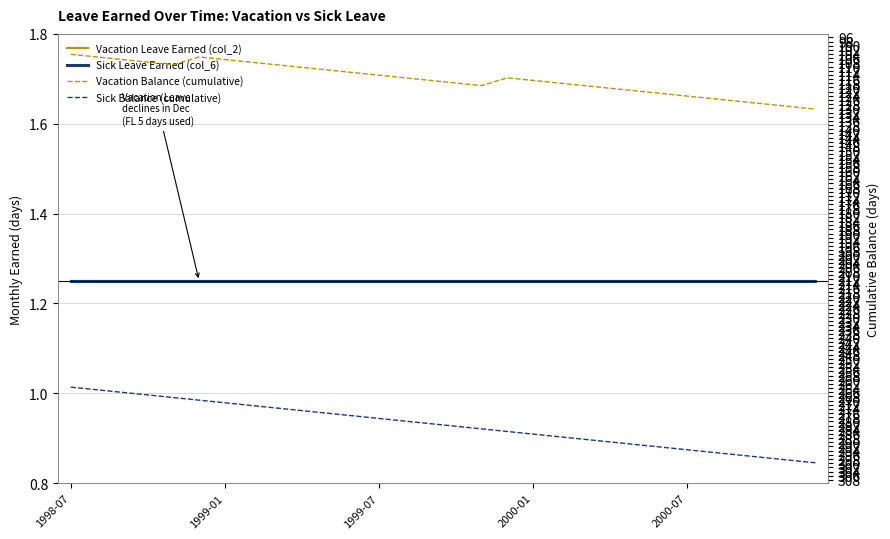

True or false: Vacation Balance (cumulative) and Sick Leave Earned (col_6) cross at least once.

False